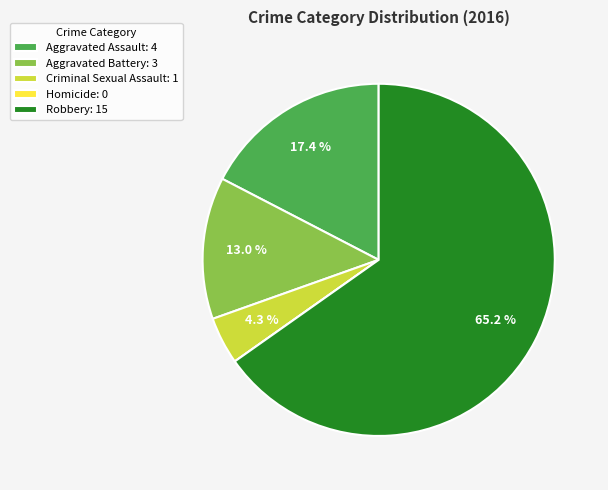

Does any single category account for the majority?

Yes